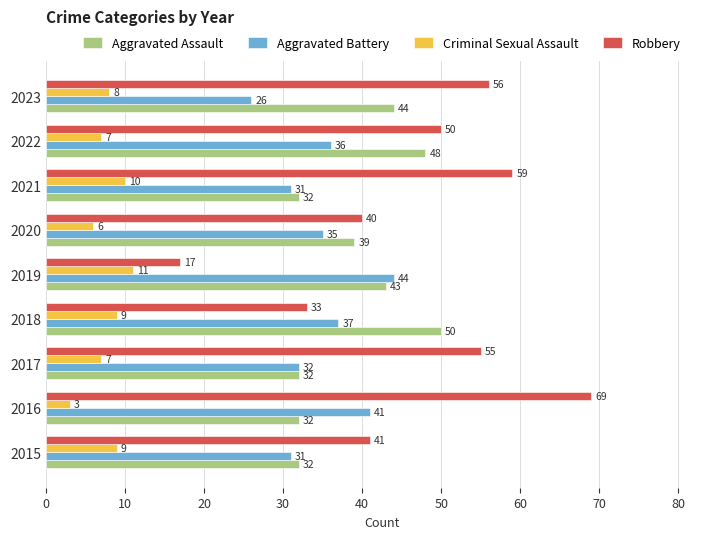

Is it true that Aggravated Assault equals 56 at 2017?

False